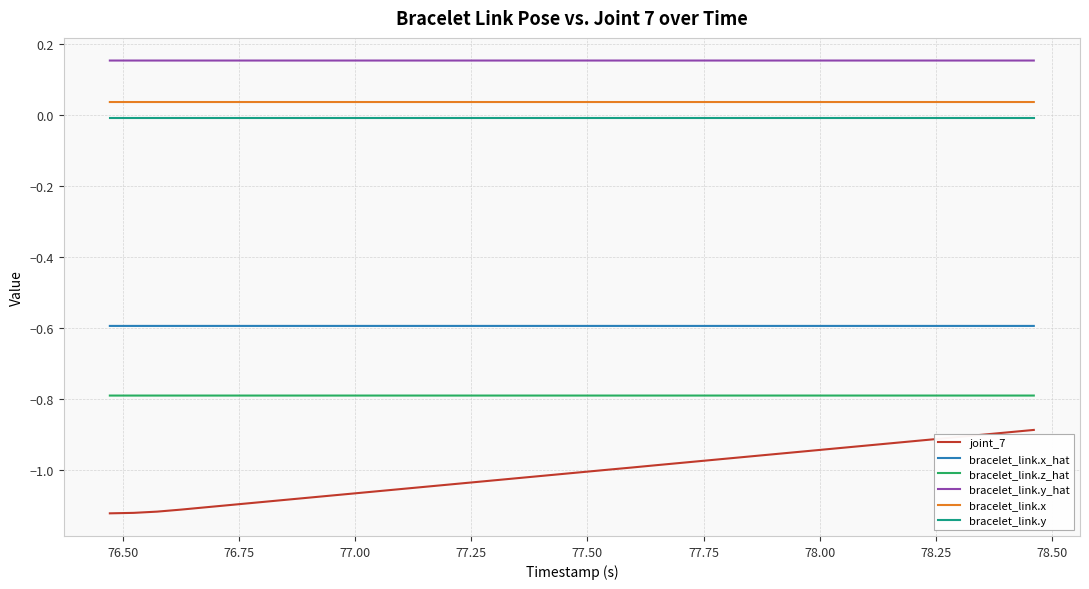

True or false: bracelet_link.x_hat and bracelet_link.y_hat cross at least once.

False